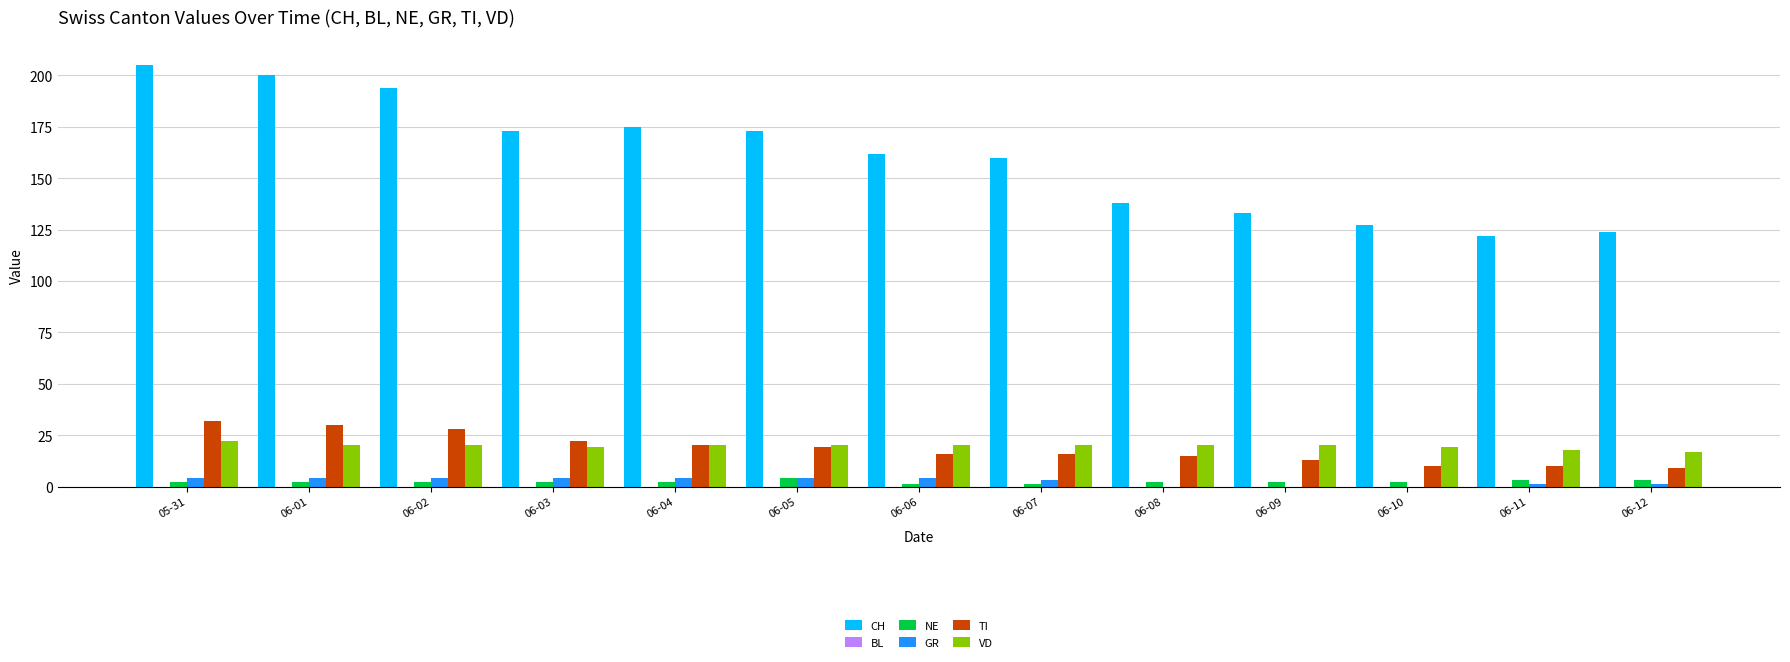

What is the greatest value displayed?

205